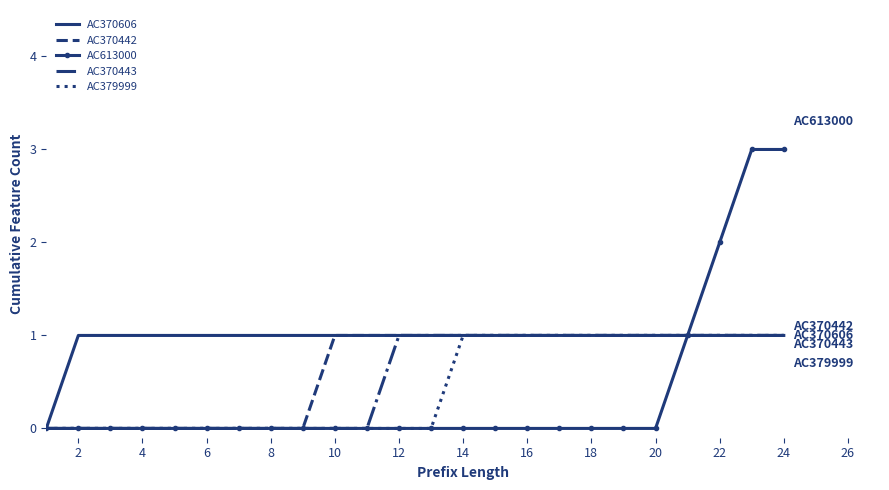

What is the greatest value displayed?

3